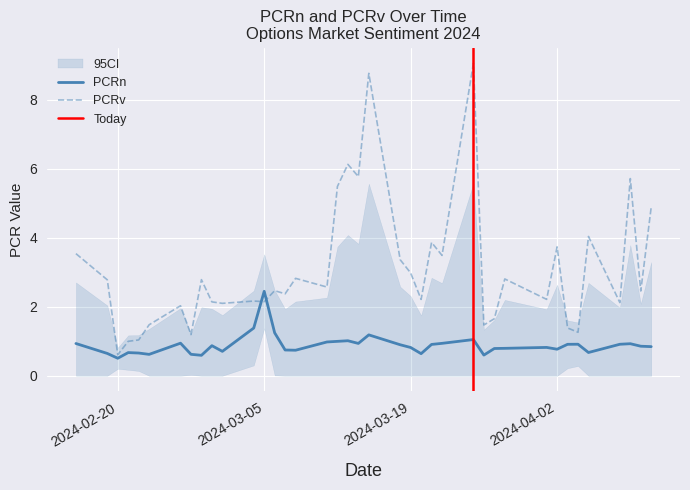

True or false: PCRn and PCRv cross at least once.

True